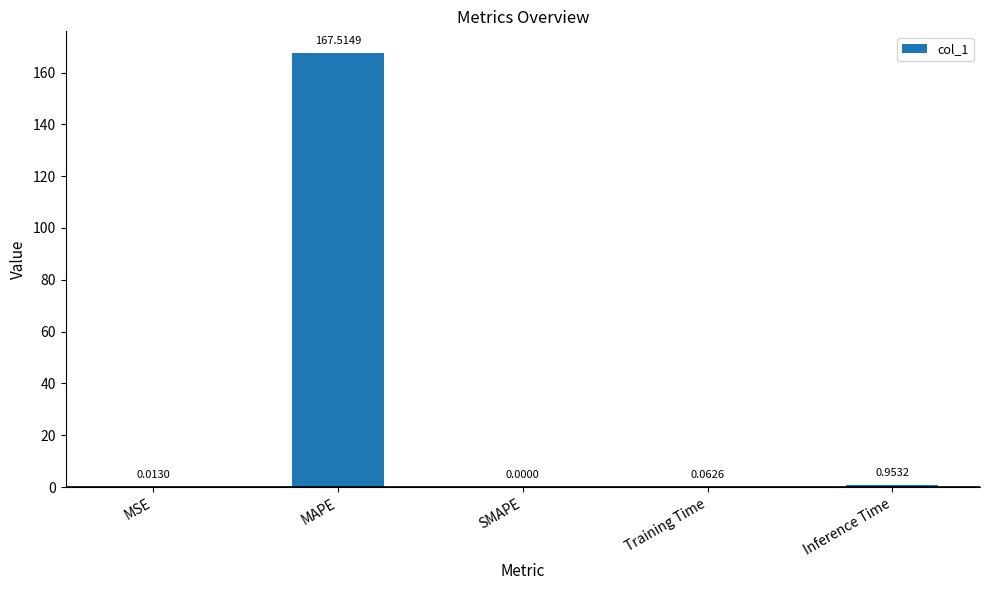

Which has a higher value, SMAPE or MAPE?

MAPE